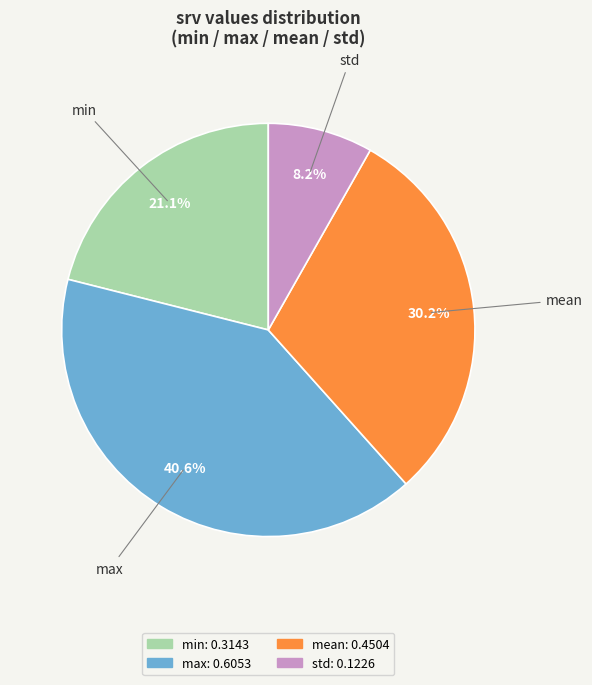

Is there any slice that represents more than half of the pie?

No